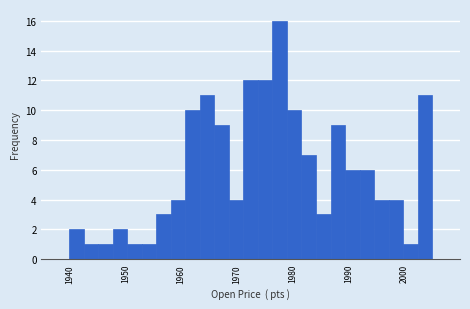

Read against the x-axis, roughly where is the centre of the tallest bar?

1978